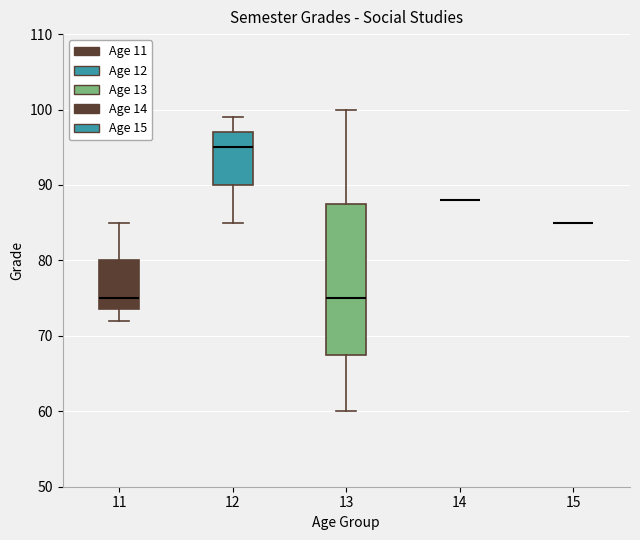

Comparing the boxes themselves (not the whiskers), which one is the tallest?

13